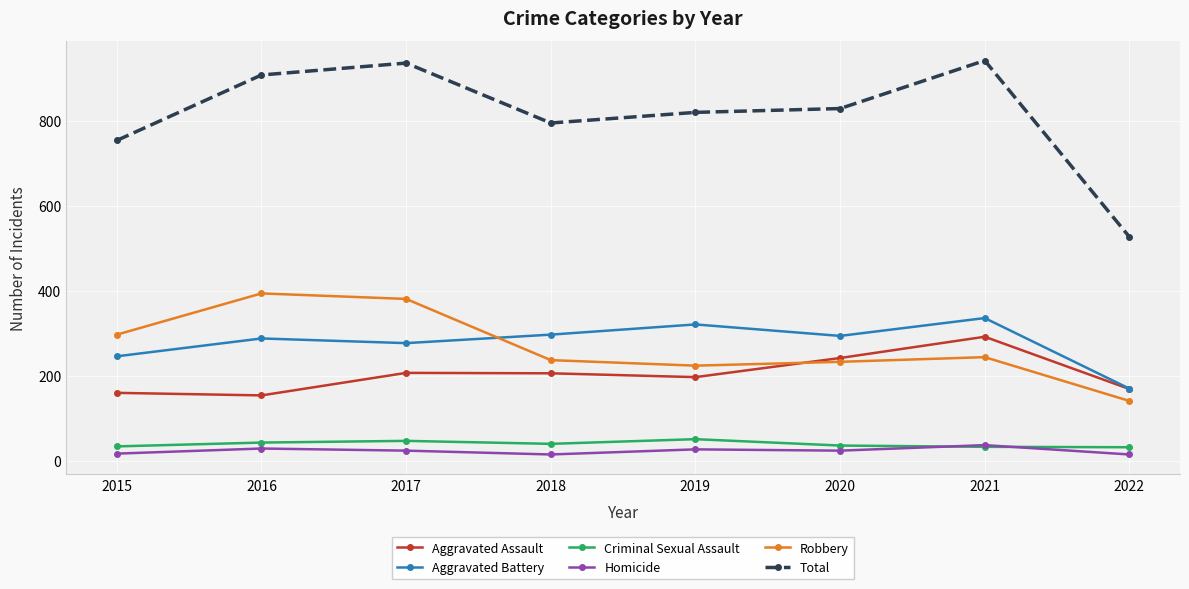

Is this an area chart (filled region under the line)?

No